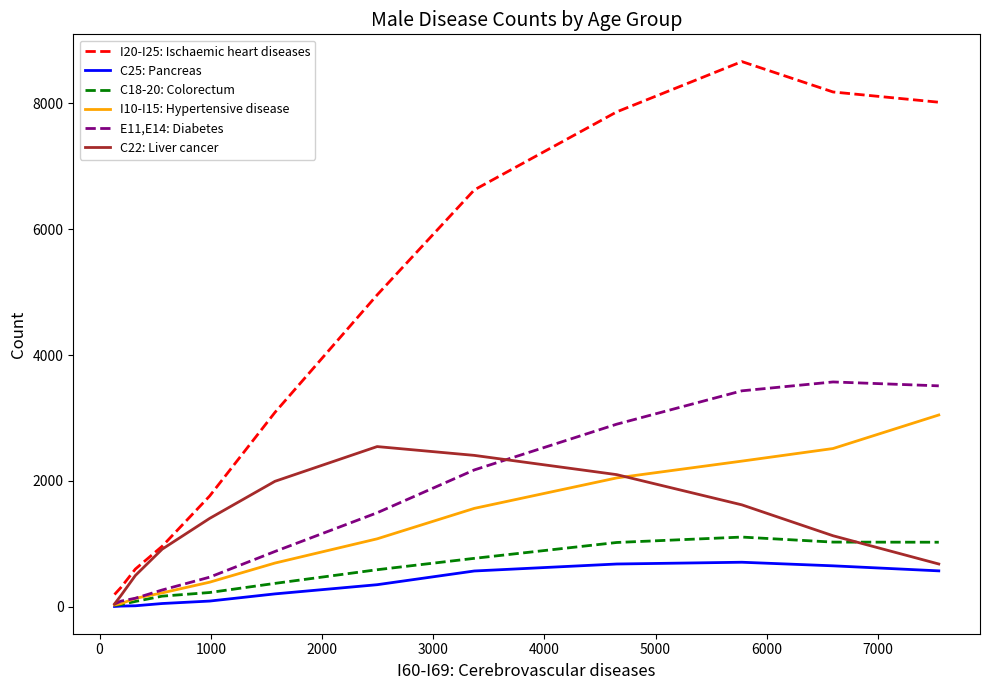

What is the maximum value shown in the chart?

8663